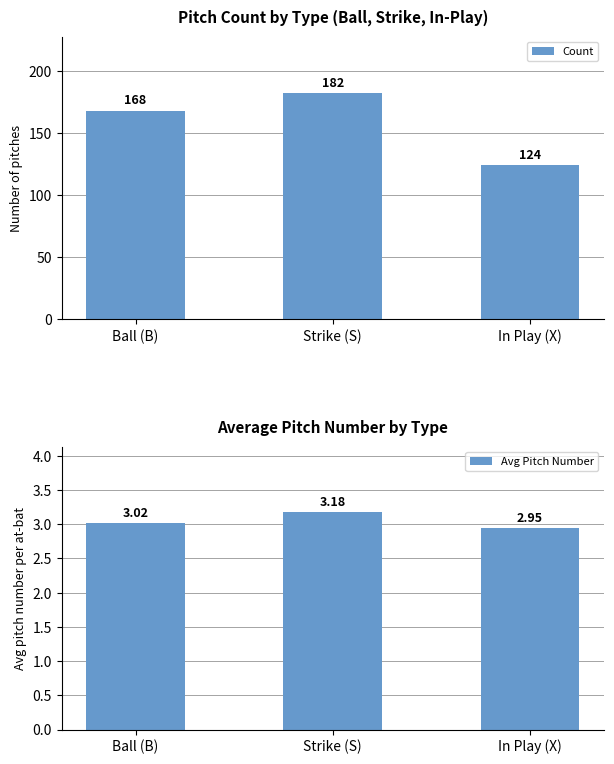

What is the minimum value for Count?

124